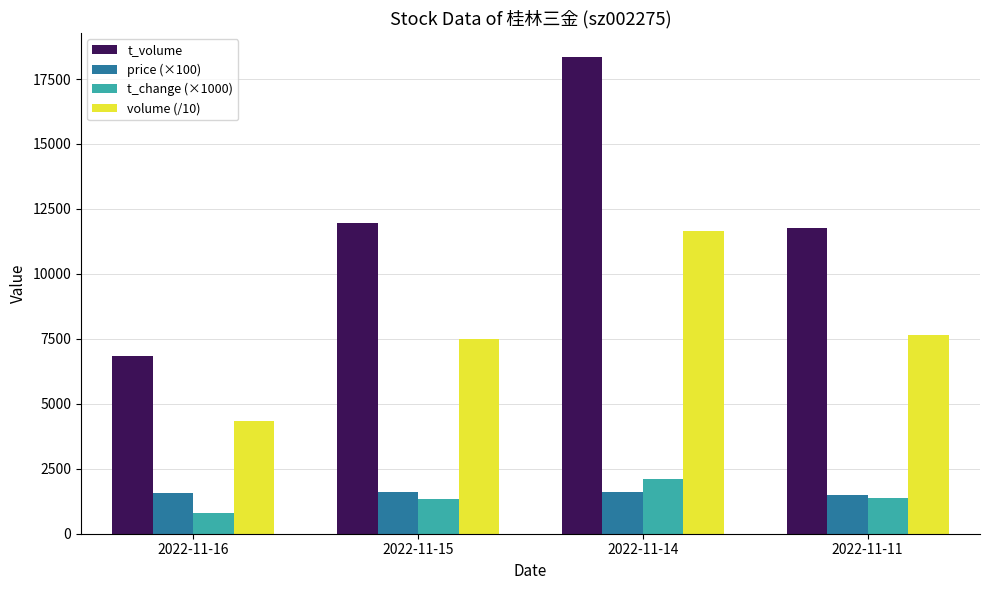

What is the difference between the maximum and minimum values in the volume (/10) series?

7310.7